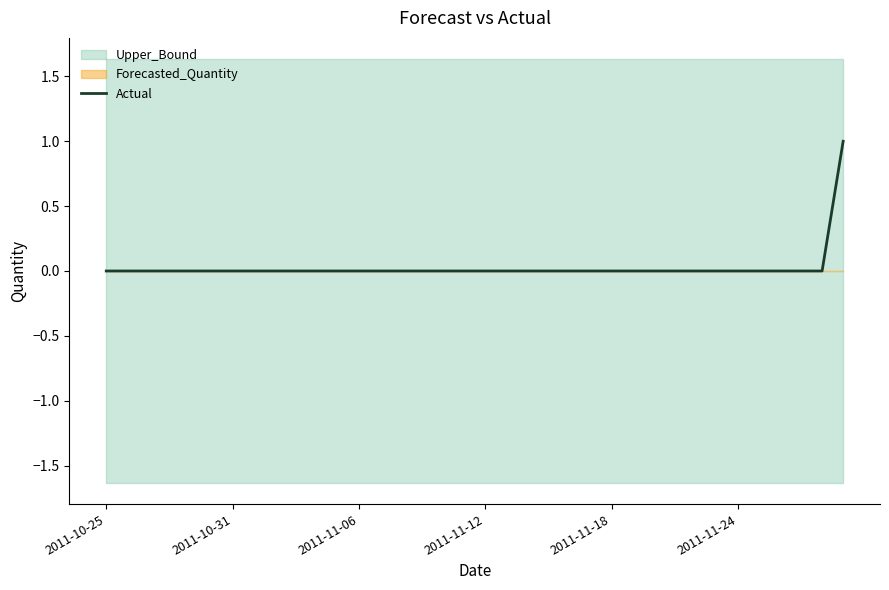

Where is the data nearest to the value 0?

2011-10-25